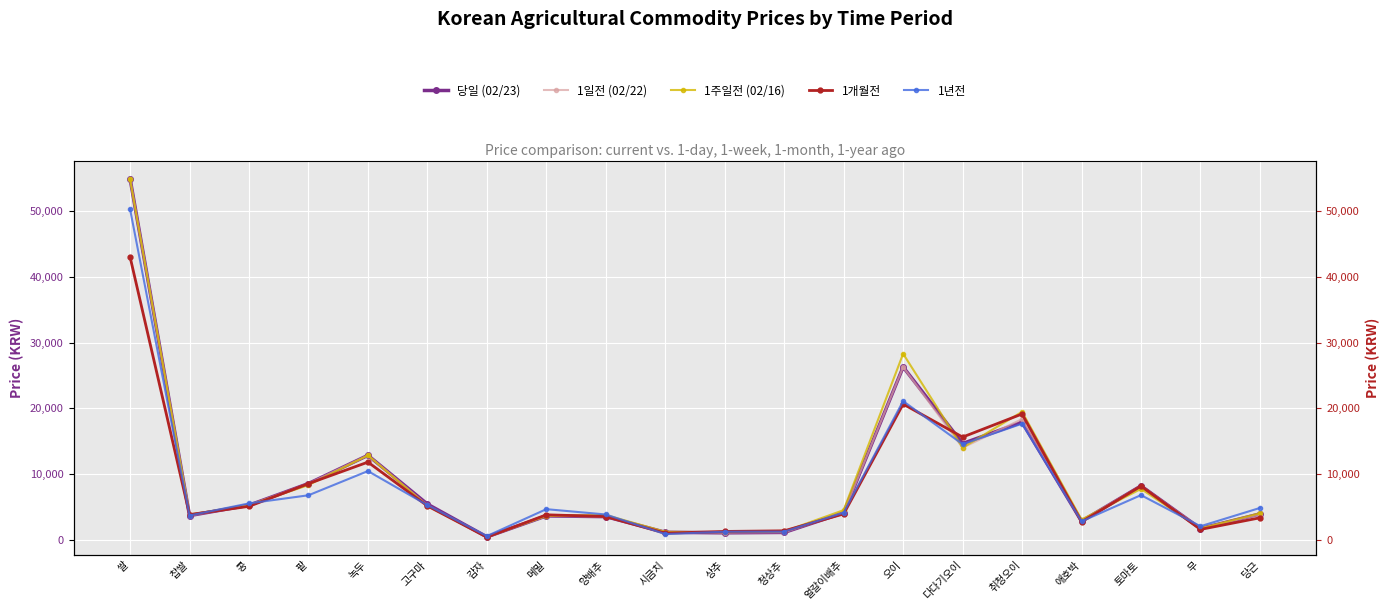

Reading left to right, extract all data points from this chart.

당일 (02/23): 쌀=54967	찹쌀=3646	콩=5228	팥=8530	녹두=12823	고구마=5398	감자=409	메밀=3600	양배추=3489	시금치=1104	상추=1023	청상추=1083	얼갈이배추=4078	오이=26280	다다기오이=14623	취청오이=17869	애호박=2798	토마토=8169	무=1674	당근=3900
1일전 (02/22): 쌀=54967	찹쌀=3646	콩=5228	팥=8530	녹두=12823	고구마=5208	감자=409	메밀=3600	양배추=3489	시금치=1135	상추=1064	청상추=1108	얼갈이배추=4078	오이=26280	다다기오이=13984	취청오이=18346	애호박=2909	토마토=8172	무=1704	당근=3807
1주일전 (02/16): 쌀=54856	찹쌀=3803	콩=5228	팥=8300	녹두=12823	고구마=5111	감자=409	메밀=3600	양배추=3738	시금치=1171	상추=1125	청상추=1234	얼갈이배추=4478	오이=28300	다다기오이=13994	취청오이=19456	애호박=3038	토마토=7712	무=1693	당근=4011
1개월전: 쌀=43051	찹쌀=3798	콩=5058	팥=8516	녹두=11793	고구마=5122	감자=369	메밀=3767	양배추=3505	시금치=968	상추=1234	청상추=1327	얼갈이배추=3902	오이=20634	다다기오이=15606	취청오이=19126	애호박=2697	토마토=8154	무=1540	당근=3310
1년전: 쌀=50320	찹쌀=3660	콩=5507	팥=6743	녹두=10430	고구마=5237	감자=528	메밀=4625	양배추=3816	시금치=829	상추=1194	청상추=1205	얼갈이배추=4092	오이=21085	다다기오이=14520	취청오이=17648	애호박=2763	토마토=6766	무=2025	당근=4812